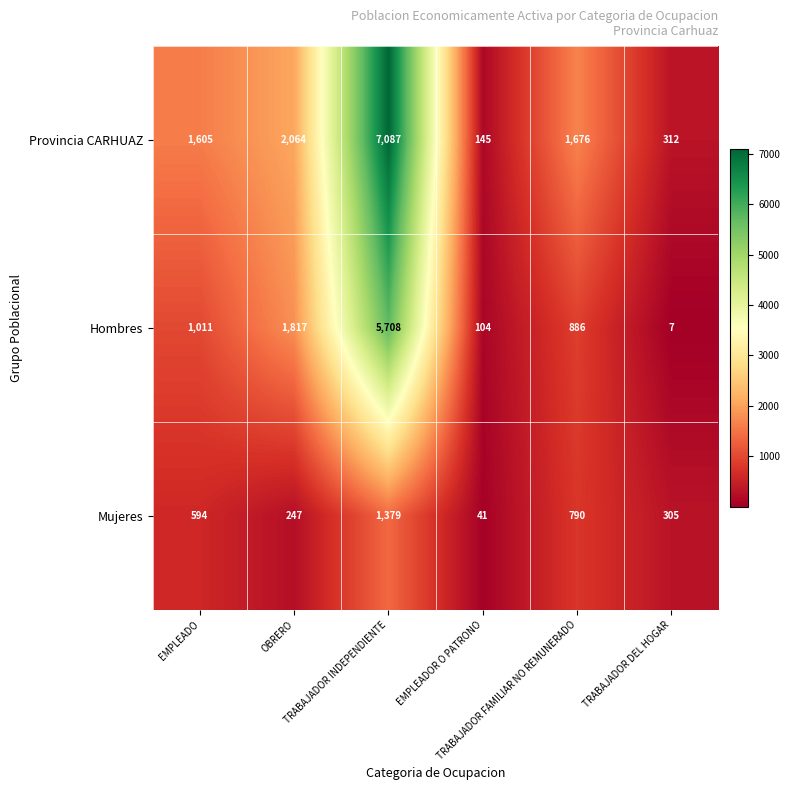

List the series in order of their overall mean, lowest first.

Mujeres, Hombres, Provincia CARHUAZ